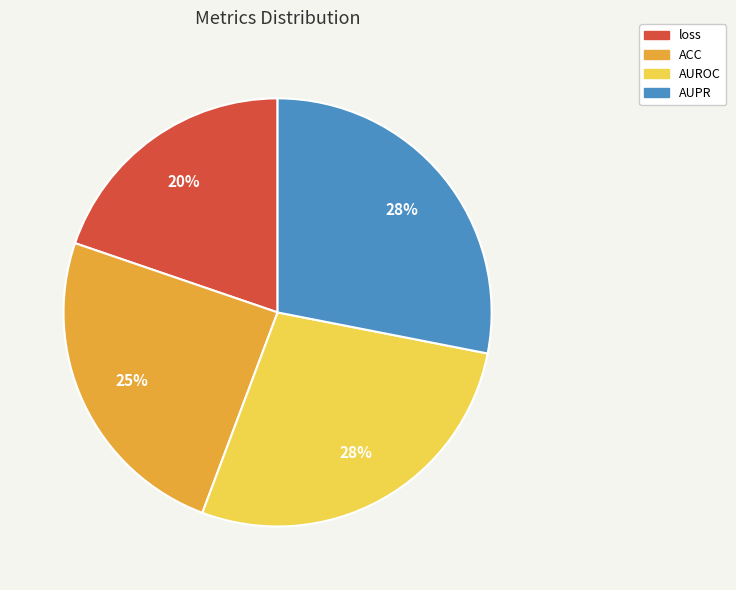

How many slices are in this pie chart?

4